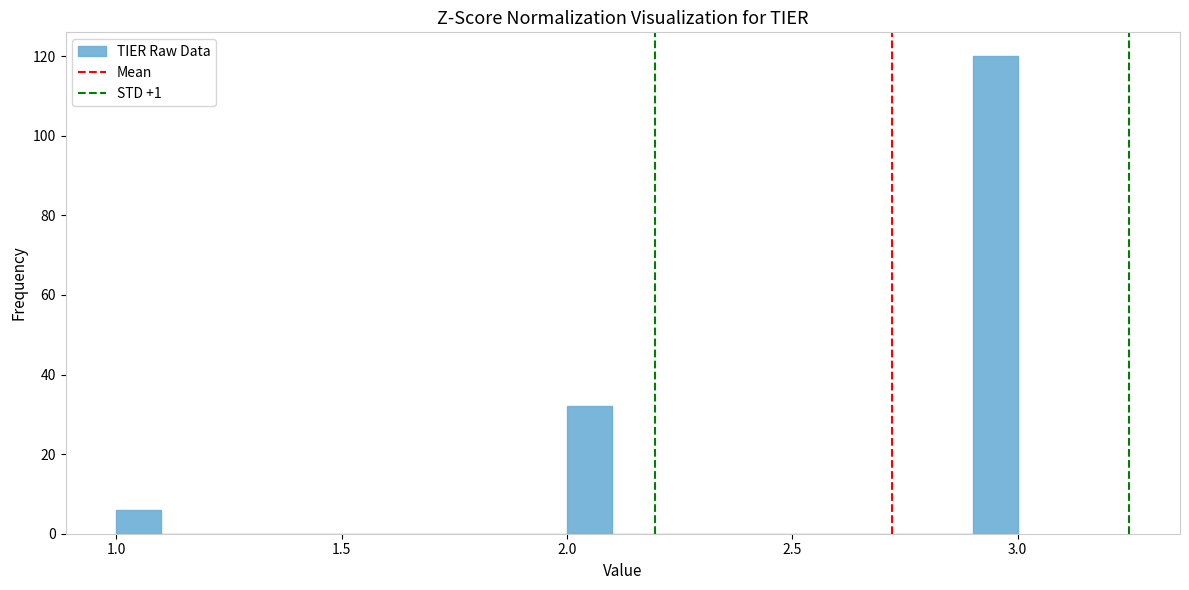

Read against the x-axis, roughly where is the centre of the tallest bar?

2.95